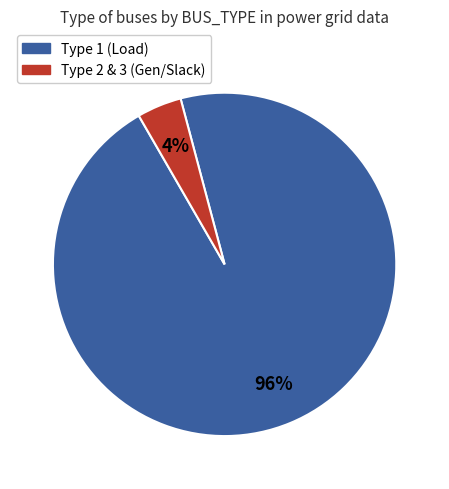

To the nearest percent, what is the average slice percentage?

50%